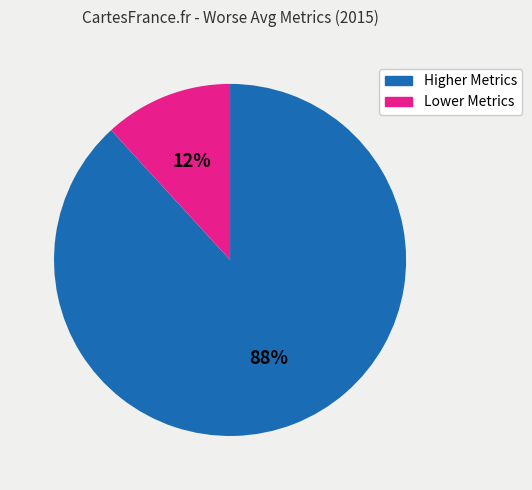

To the nearest percent, what is the difference between the largest and smallest slice percentages?

76%